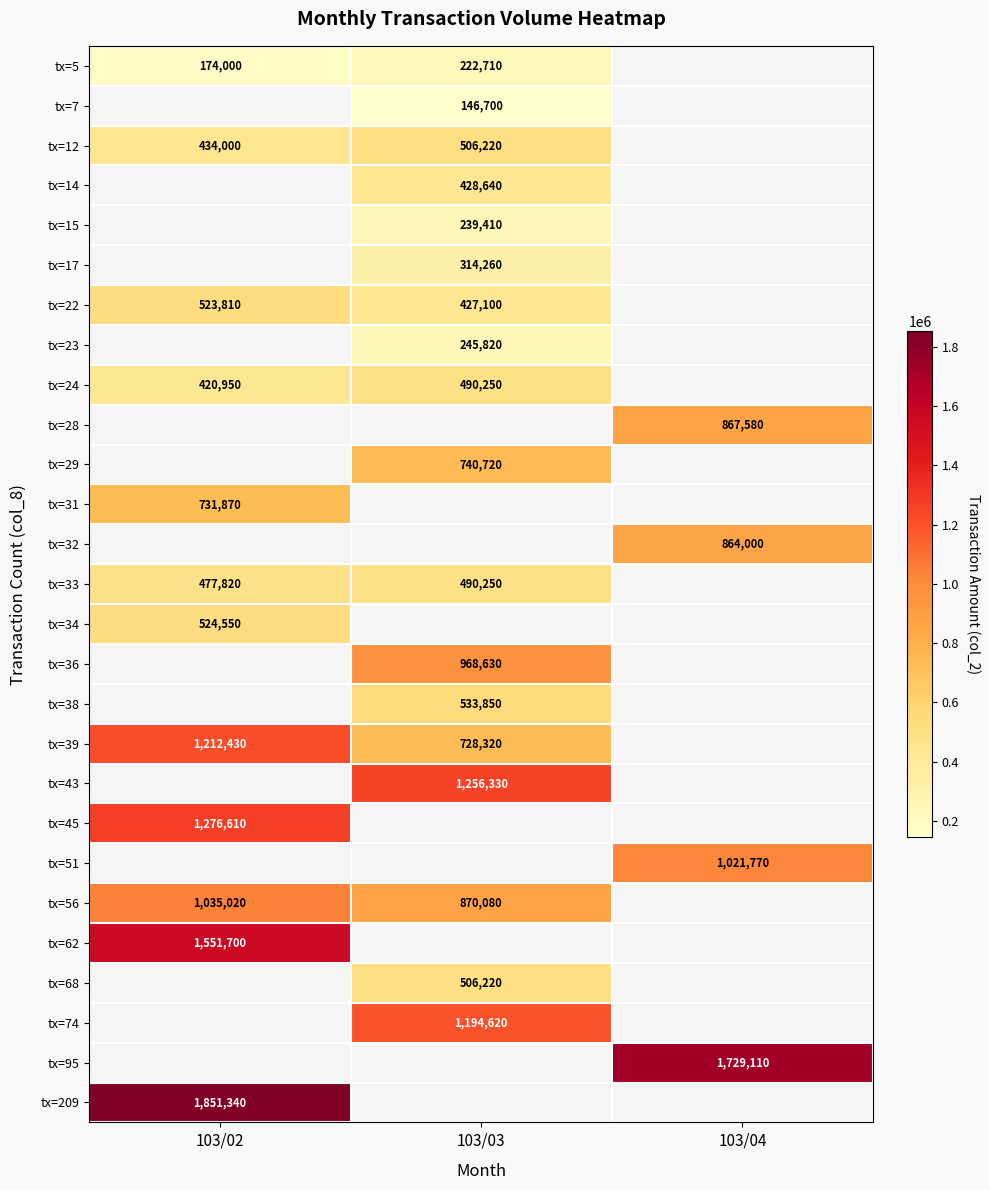

Count the number of categories in the chart.

3